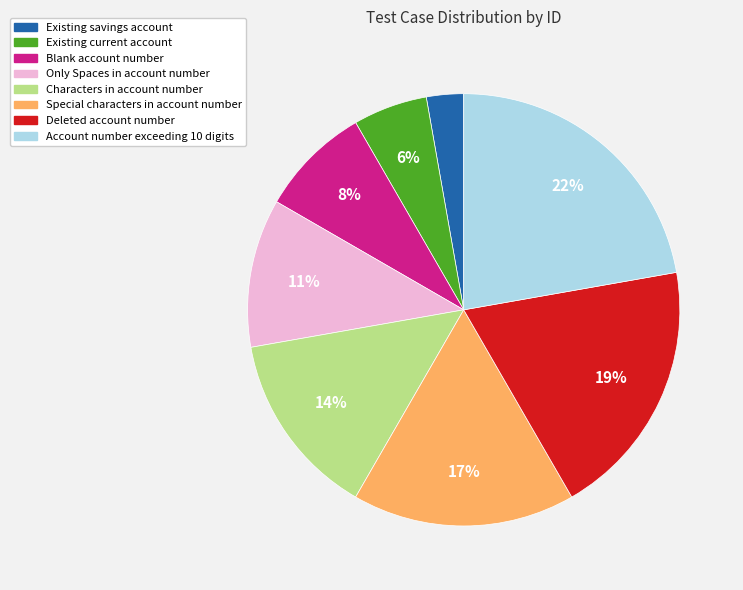

What percentage is the Deleted account number slice, to the nearest percent?

19%